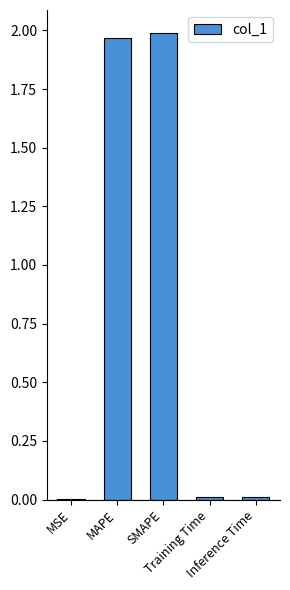

What is the sum of all values?

4.0